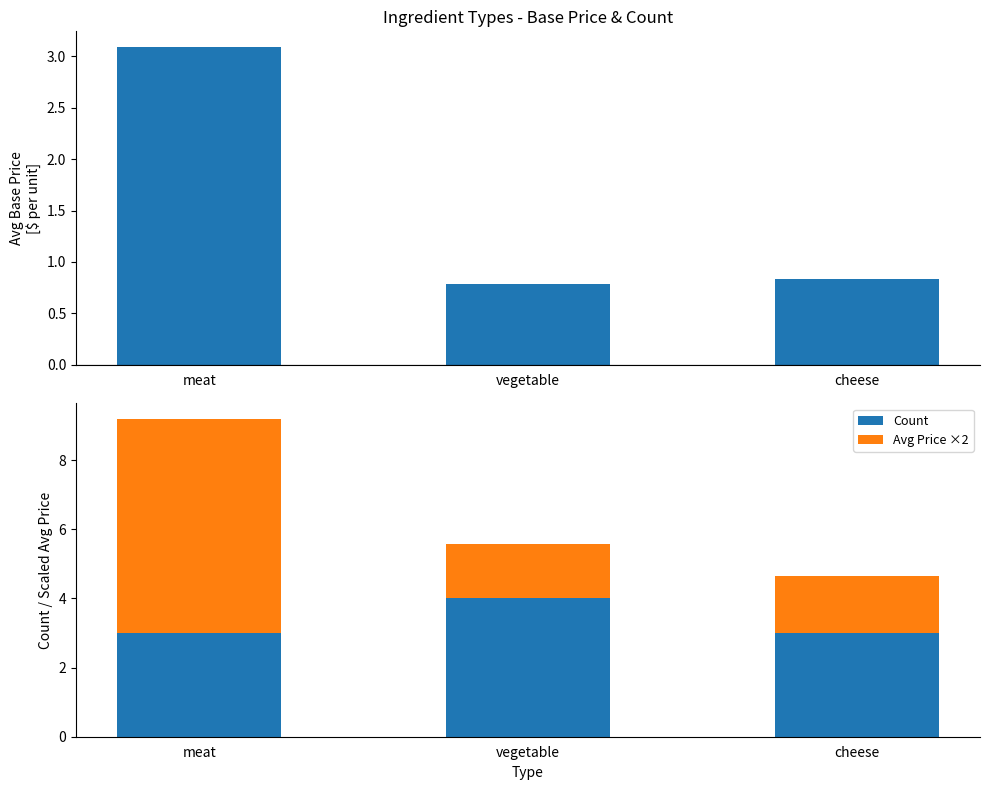

What is the greatest value displayed?

6.2